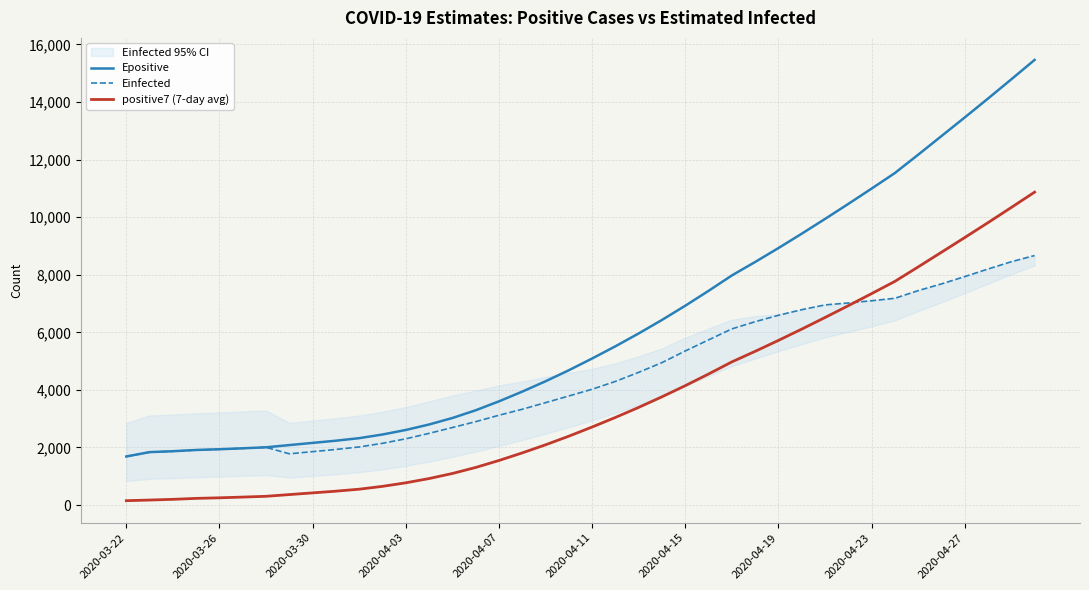

How many lines are shown in the chart?

3